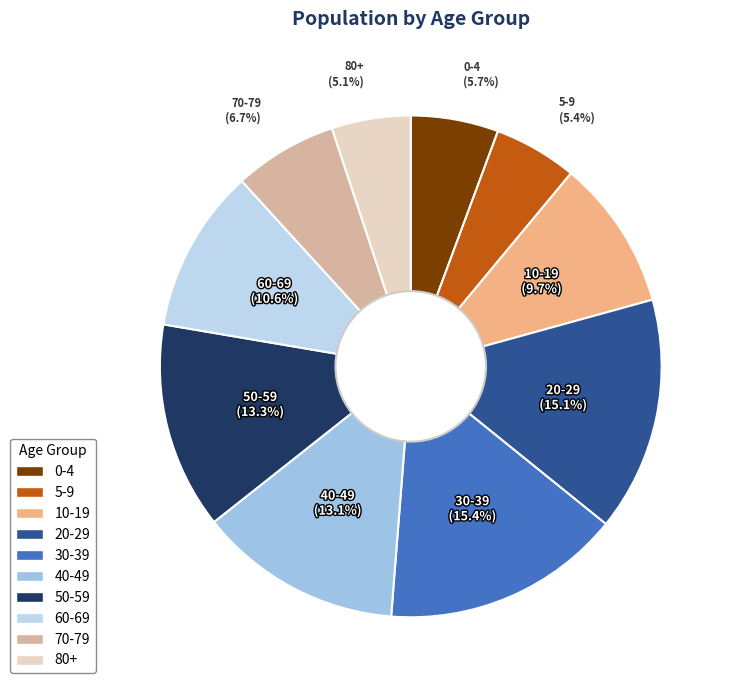

Does 60-69 account for over 50% of the chart?

No